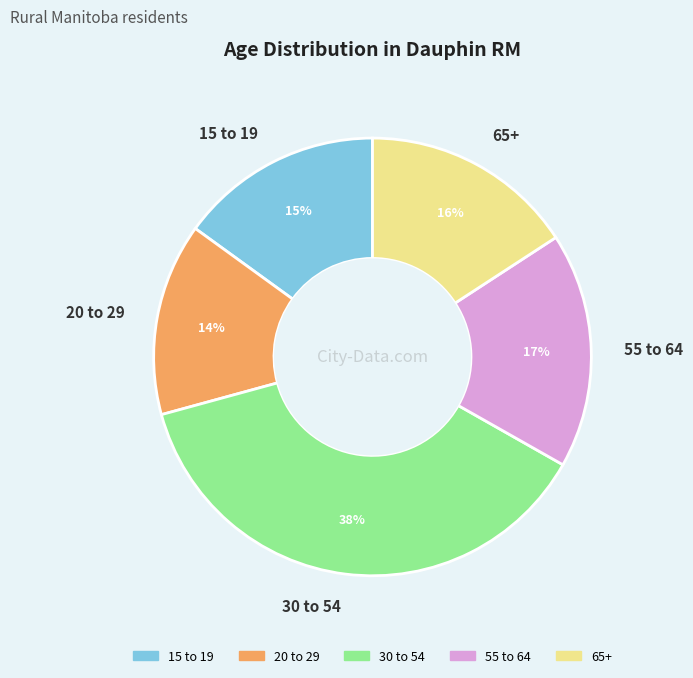

Which slice is the smallest?

20 to 29